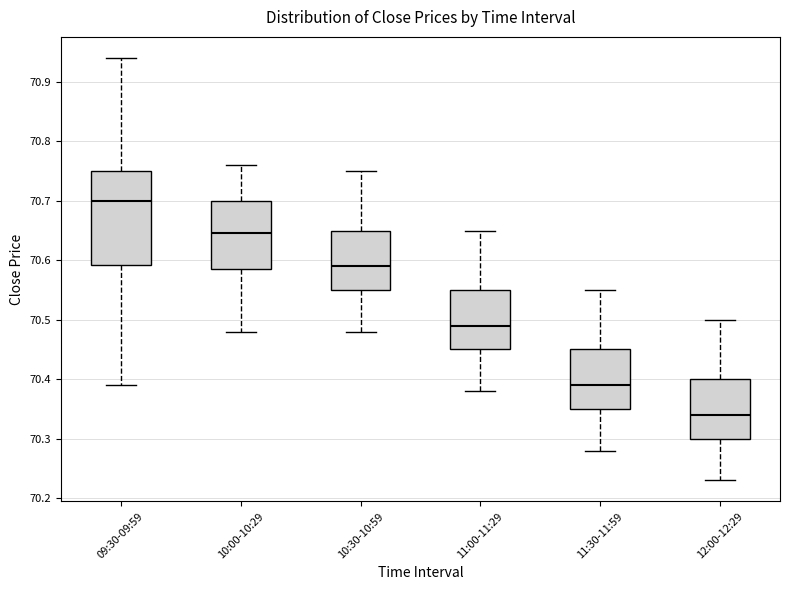

Comparing the boxes themselves (not the whiskers), which one is the tallest?

09:30-09:59